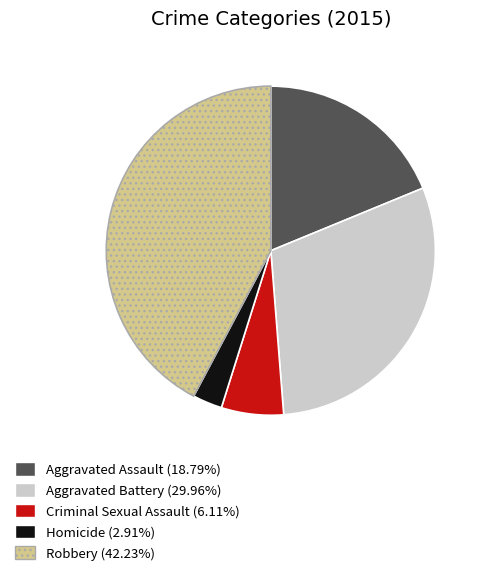

Combined, do Aggravated Assault and Robbery account for over 50%?

Yes